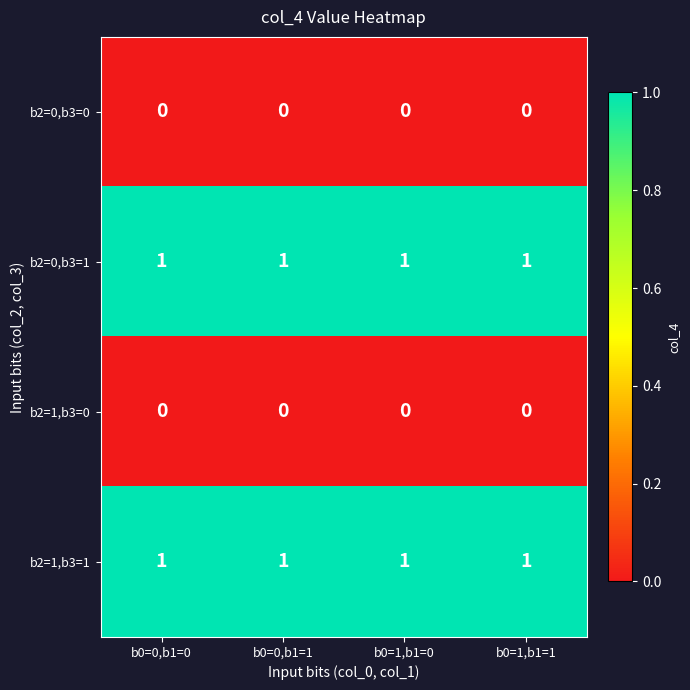

True or false: b2=0,b3=1 has a value of 1 at b0=0,b1=1.

True